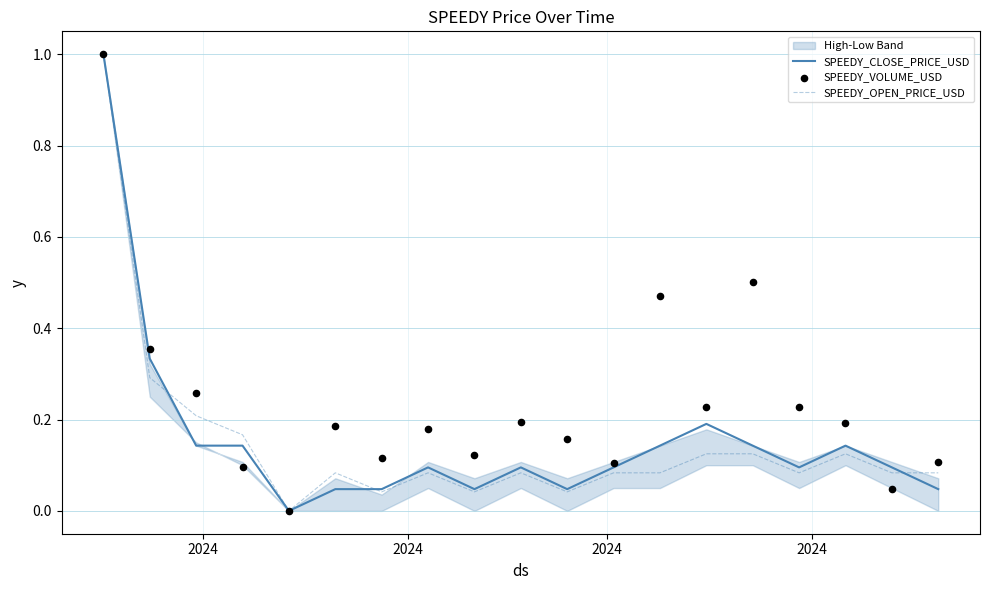

Which series has the largest total across all categories?

SPEEDY_VOLUME_USD